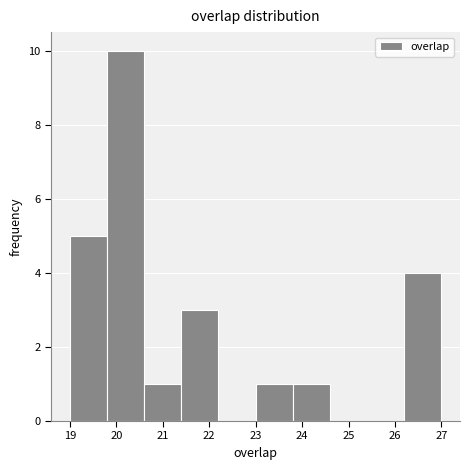

Over which range of the x-axis is the bar tallest?

19.8 to 20.6